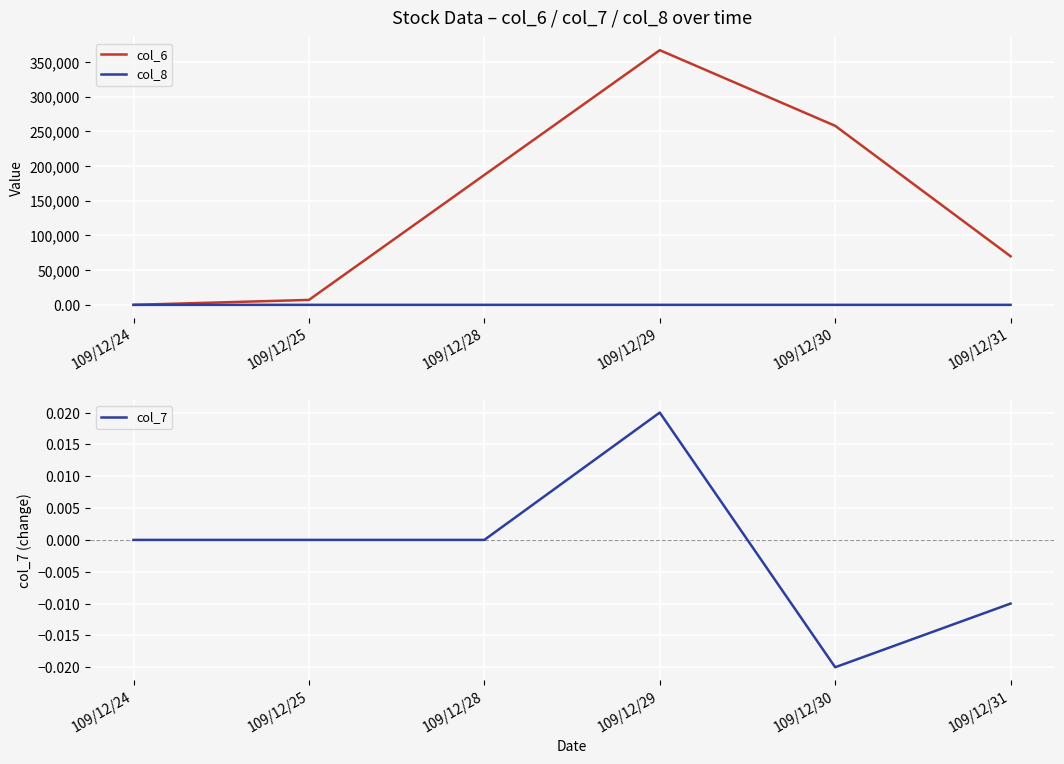

Rank the categories by col_7 value from lowest to highest.

109/12/30, 109/12/31, 109/12/24, 109/12/25, 109/12/28, 109/12/29